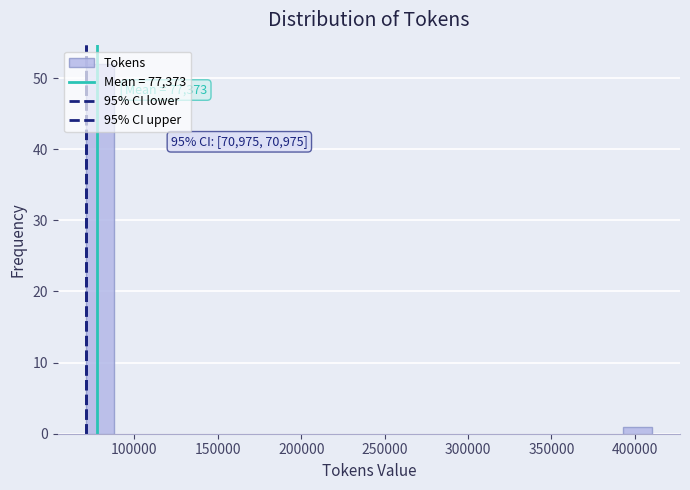

Read against the x-axis, roughly where is the centre of the tallest bar?

80000